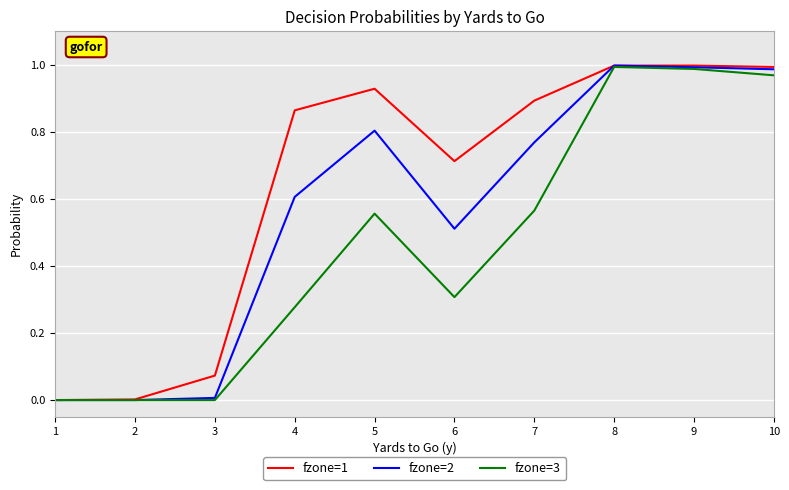

Between 3 and 6, which series saw the biggest shift?

fzone=1